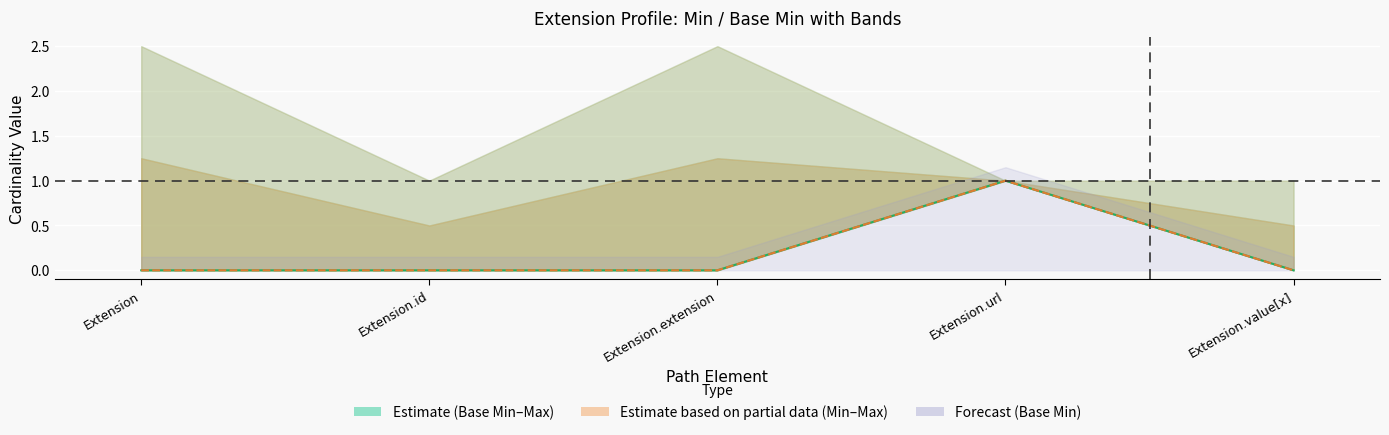

How many interior local peaks does the Min series have?

1